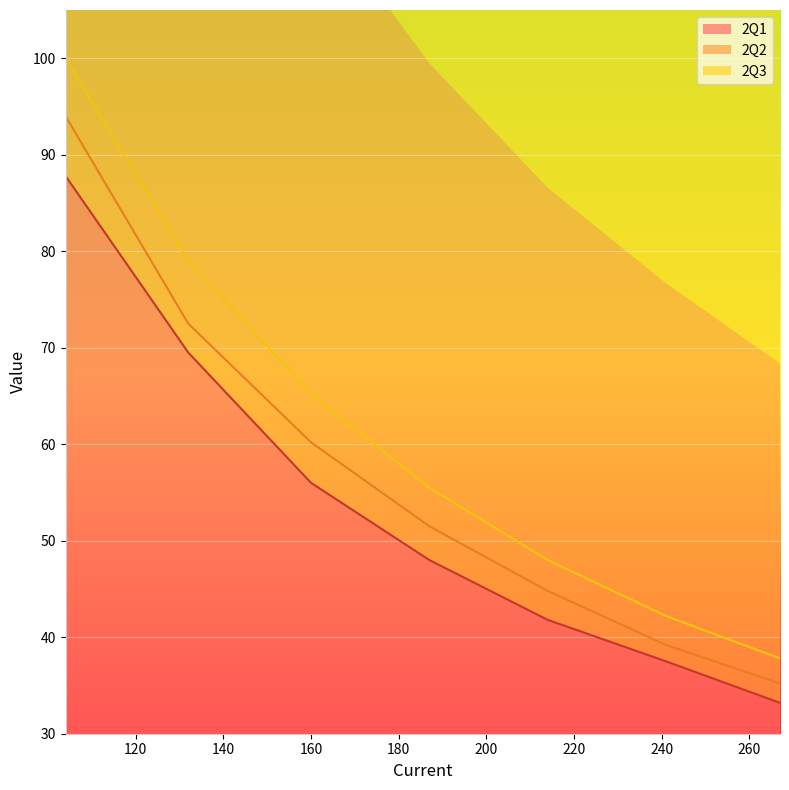

What is the highest value of the 2Q2 series?

94.0